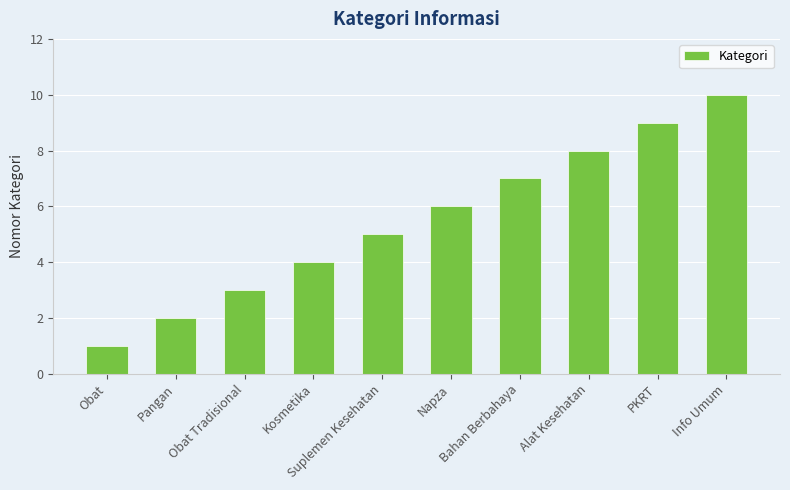

Rank the categories by value from highest to lowest.

Info Umum, PKRT, Alat Kesehatan, Bahan Berbahaya, Napza, Suplemen Kesehatan, Kosmetika, Obat Tradisional, Pangan, Obat